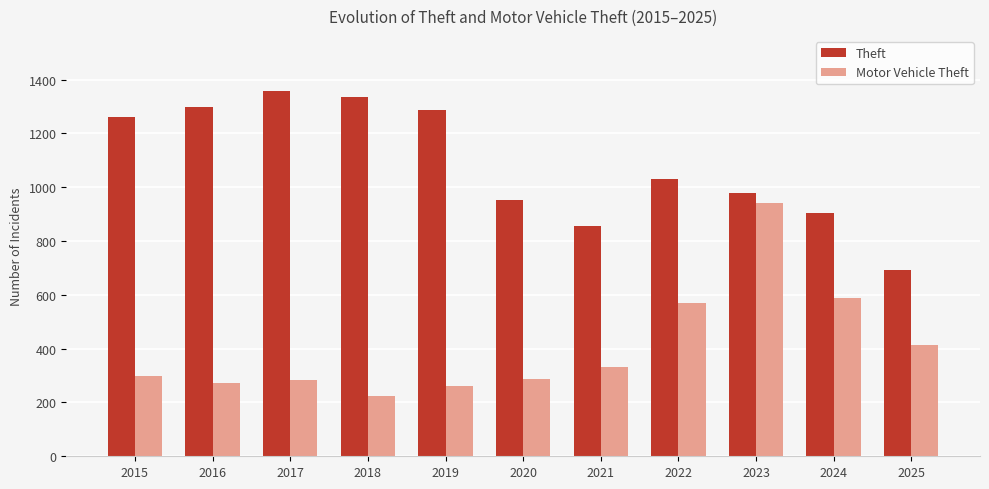

What is the difference between the second highest and minimum values in the Motor Vehicle Theft series?

363